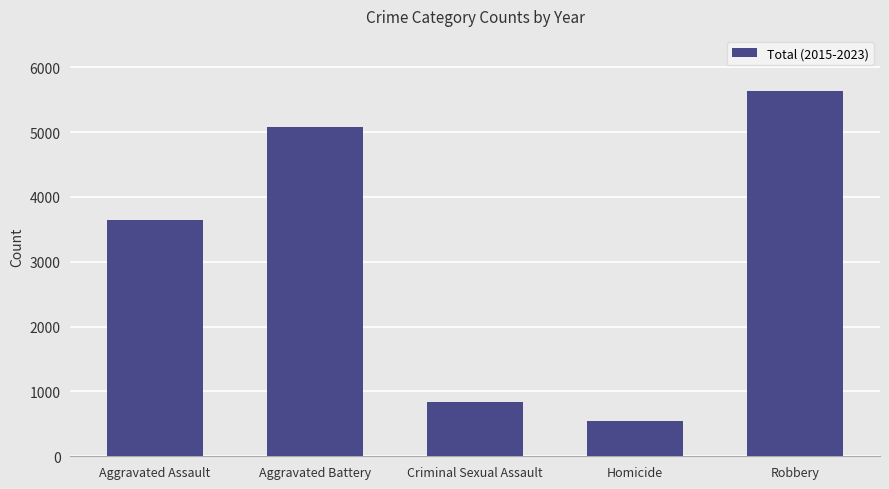

Reading right to left, list all the values displayed in this chart.

Robbery=5639	Homicide=550	Criminal Sexual Assault=838	Aggravated Battery=5080	Aggravated Assault=3652